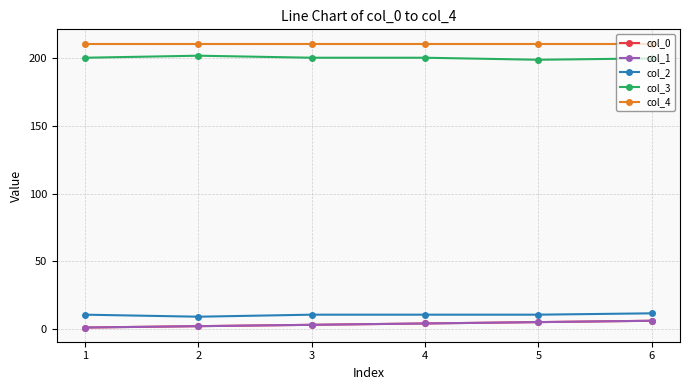

What value does the col_0 series have at 6?

6.0